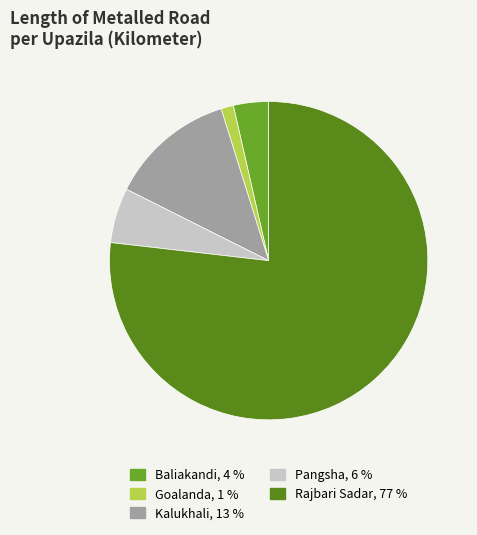

True or false: Baliakandi accounts for 14% of the total.

False